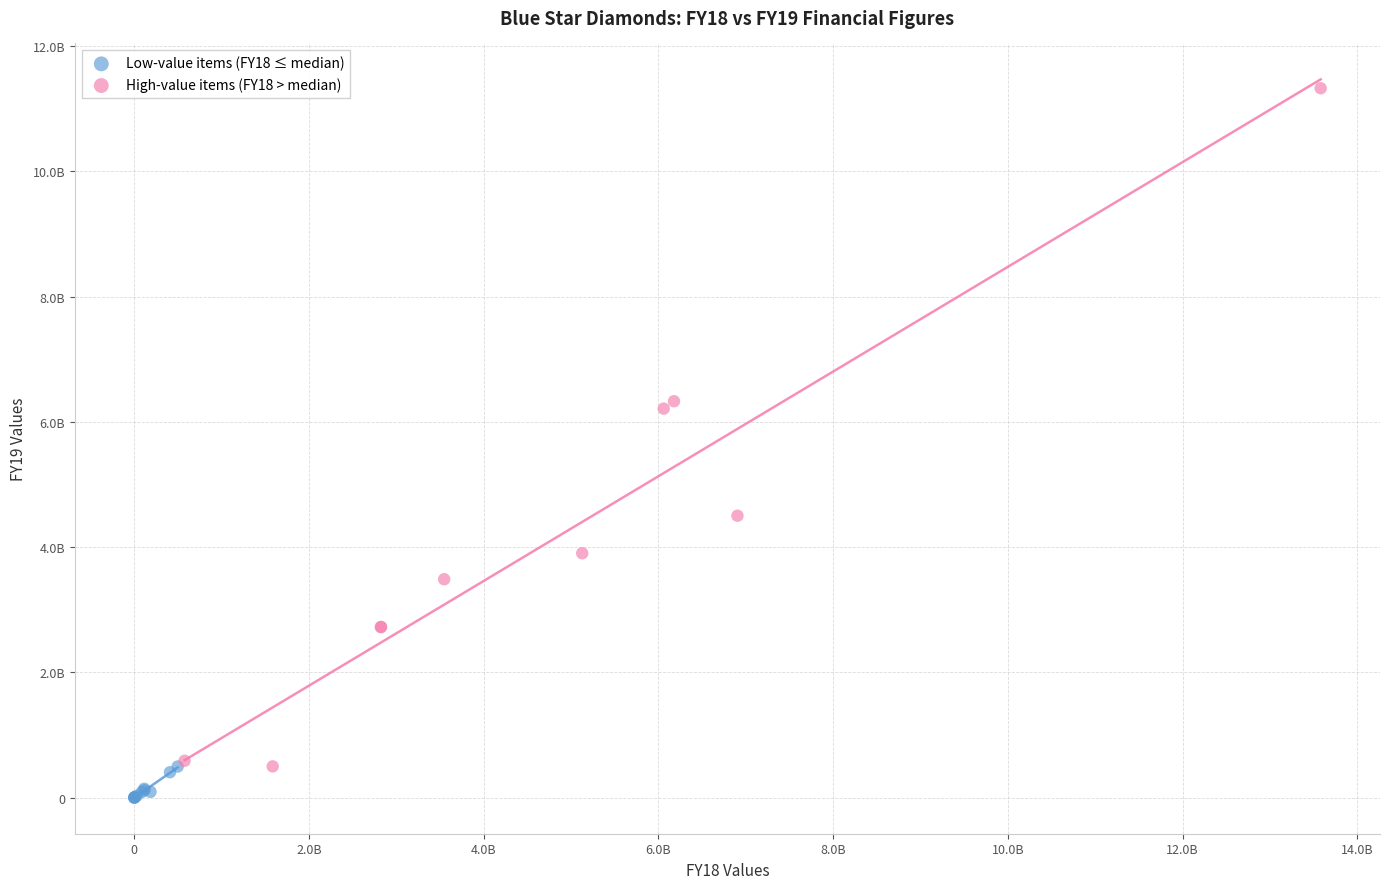

Which series reaches the maximum Y coordinate?

High-value items (FY18 > median)